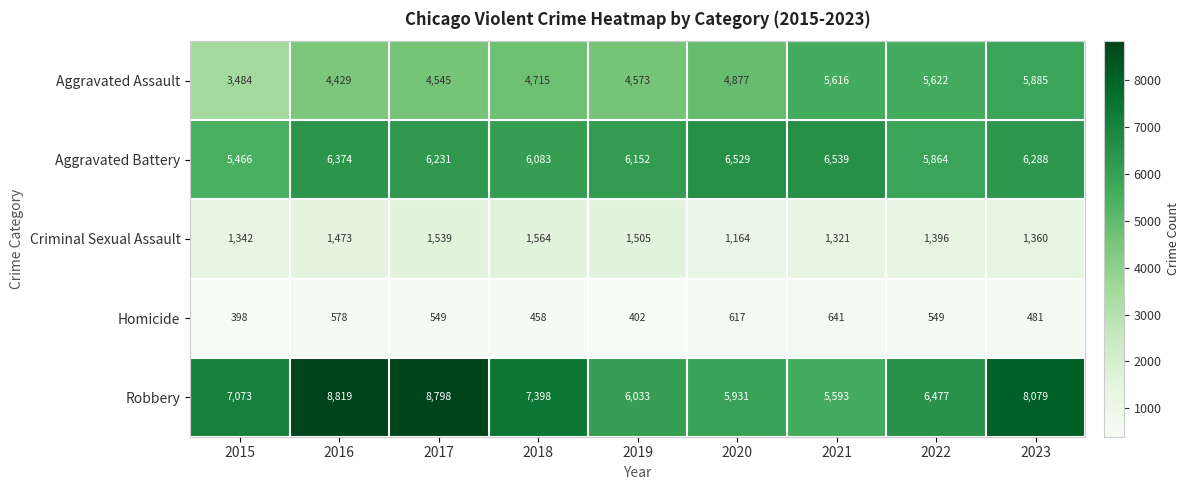

What is the difference between the Aggravated Assault values at 2020 and 2016?

448